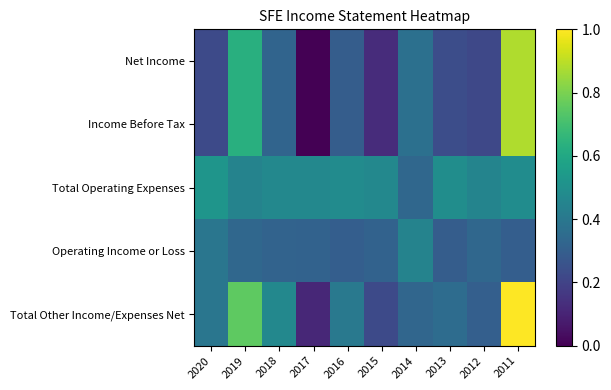

What is the spread (max minus min) of values at 2016?

0.2